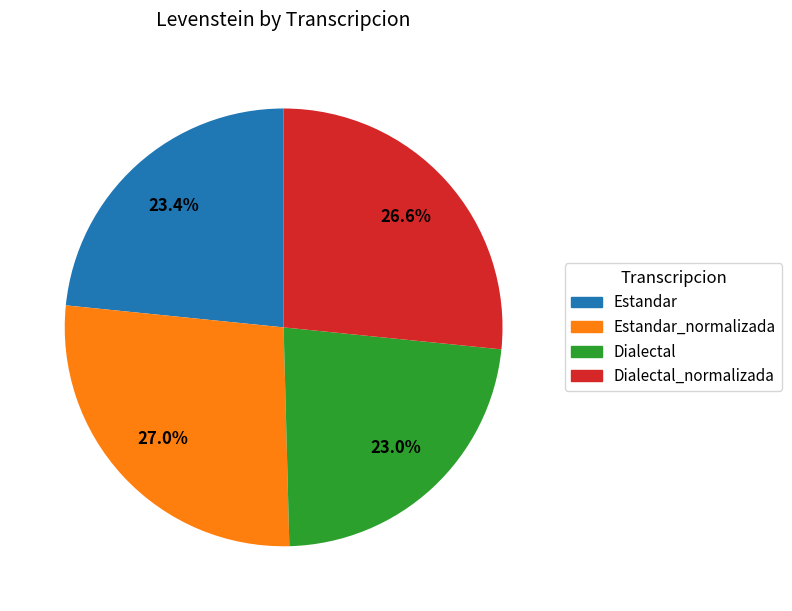

How many segments does this pie chart have?

4